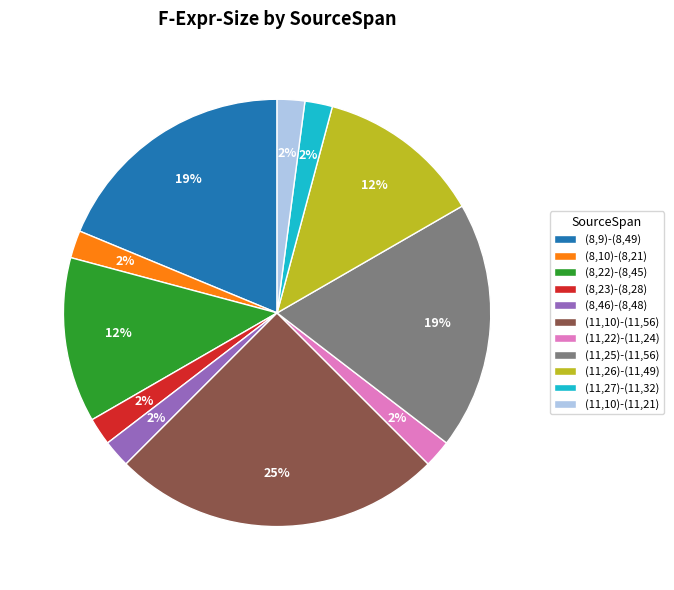

What is the largest slice in the pie chart?

(11,10)-(11,56)